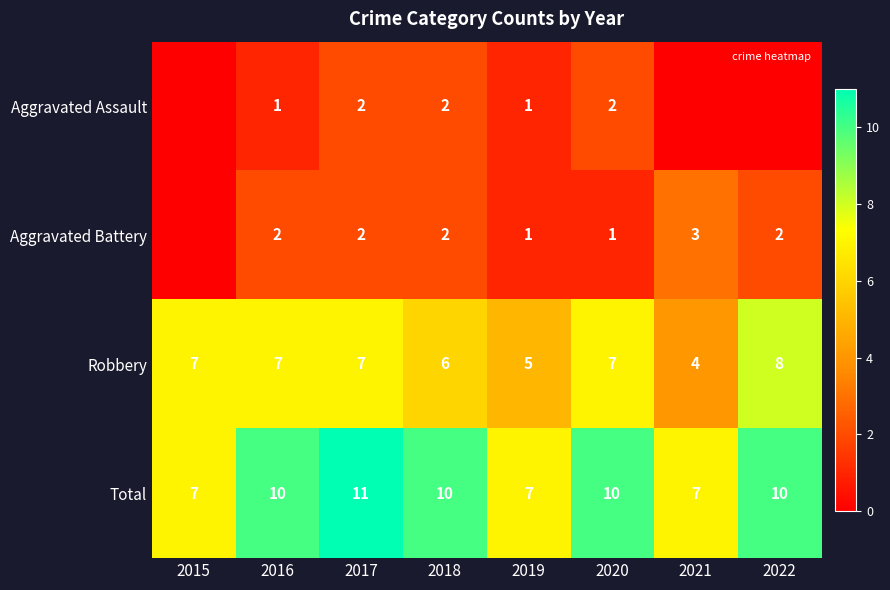

How many positive values does the Aggravated Battery series have?

7